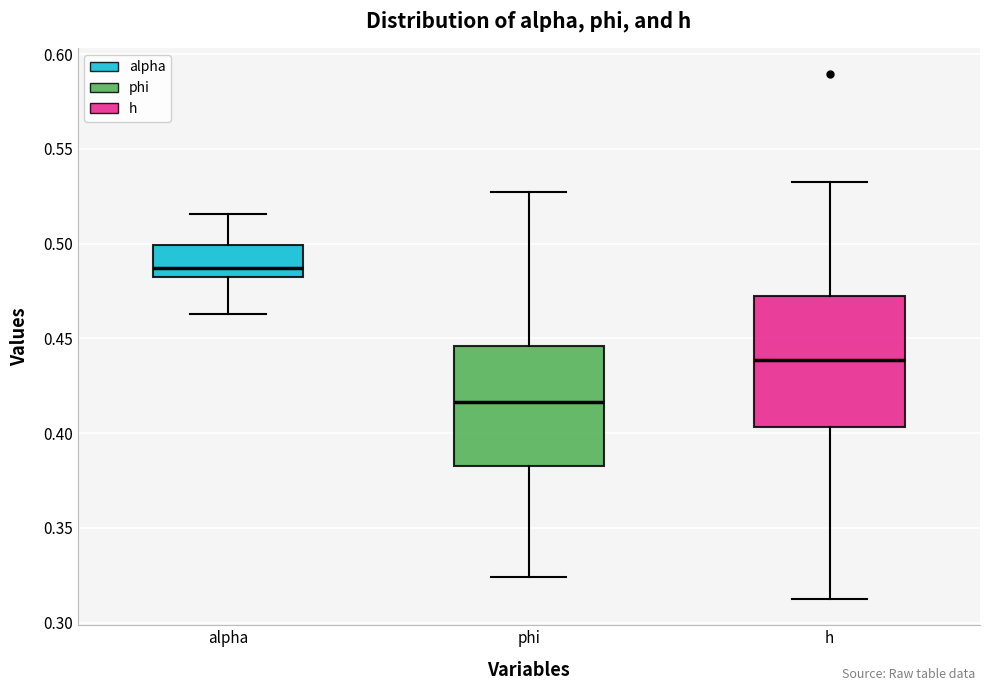

Where does the lower whisker of the box for alpha end on the y-axis? The values are not printed on the chart, so give them approximately, as read against the axis.

0.465